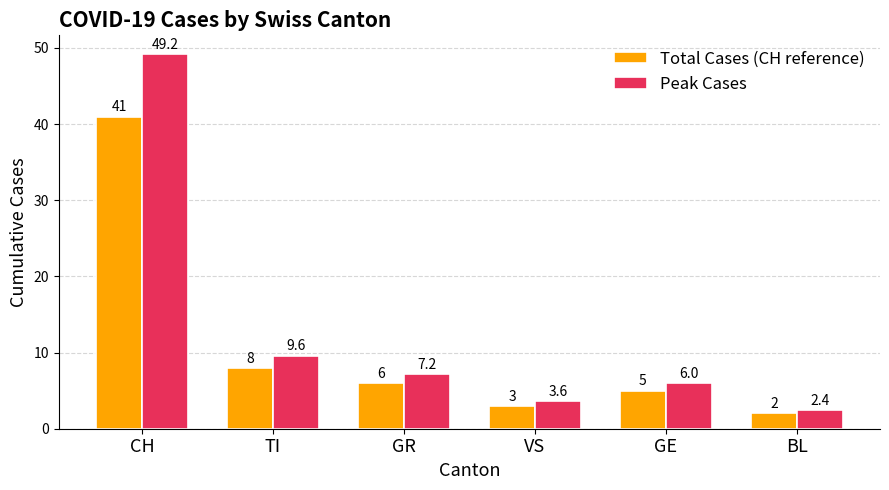

Which series changed the most between GR and GE?

Peak Cases